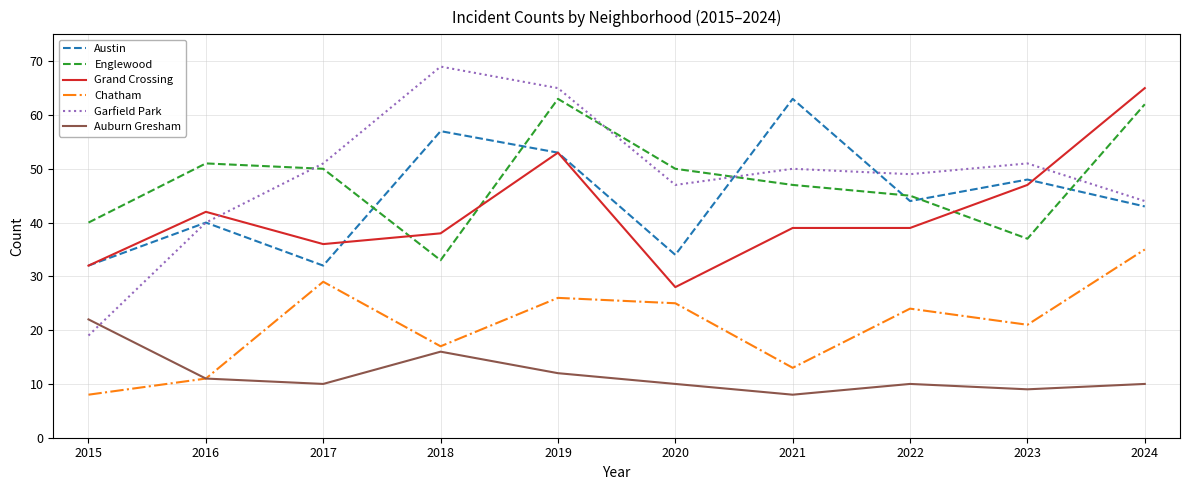

Reading right to left, transcribe all the data shown in this chart.

Austin: 43	48	44	63	34	53	57	32	40	32
Englewood: 62	37	45	47	50	63	33	50	51	40
Grand Crossing: 65	47	39	39	28	53	38	36	42	32
Chatham: 35	21	24	13	25	26	17	29	11	8
Garfield Park: 44	51	49	50	47	65	69	51	40	19
Auburn Gresham: 10	9	10	8	10	12	16	10	11	22